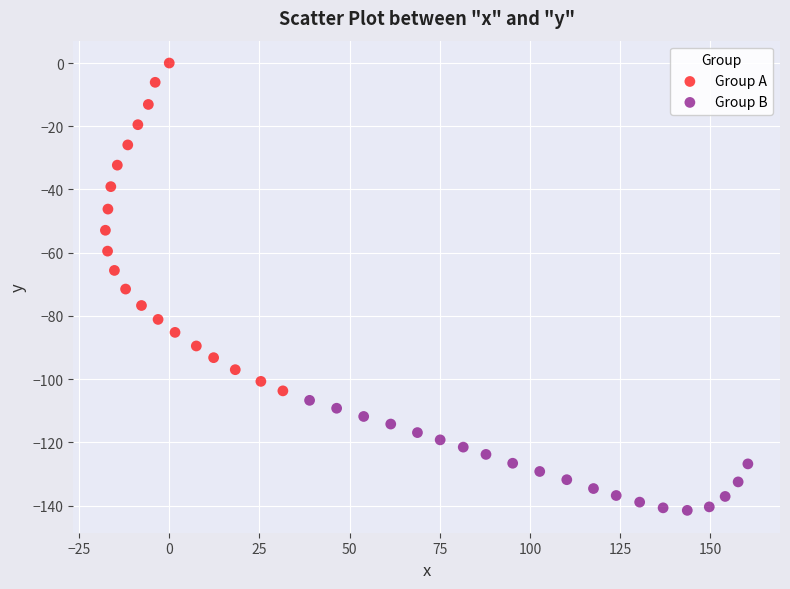

What are all the series names shown in the legend?

Group A, Group B